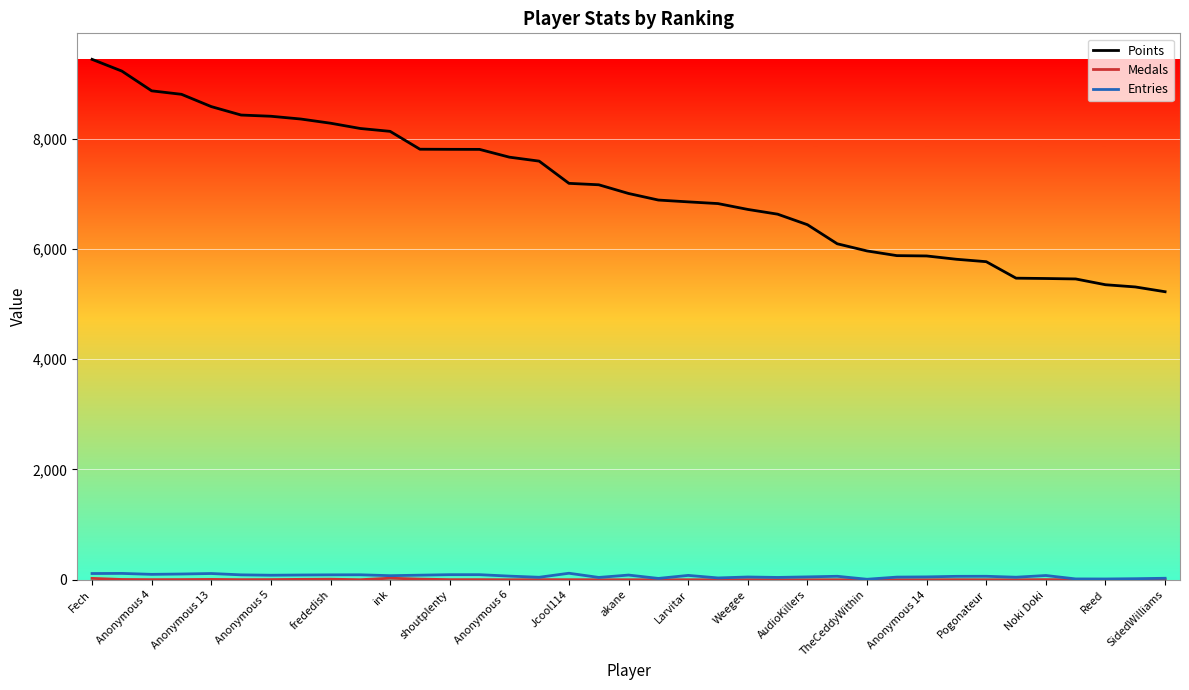

True or false: Entries and Points intersect in this chart.

False